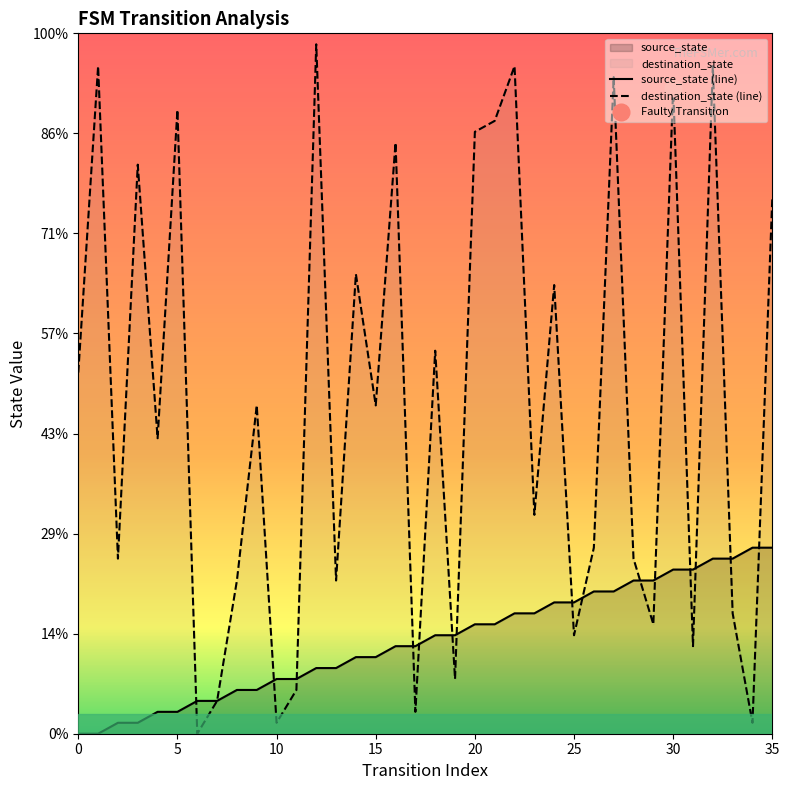

The source_state series shows 6.9 at 28. True or false?

False